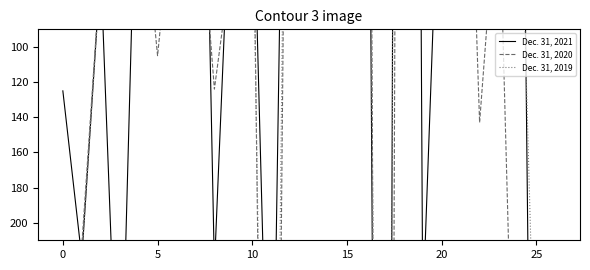

What is the value of the Dec. 31, 2019 point at the 1st from the left?

424